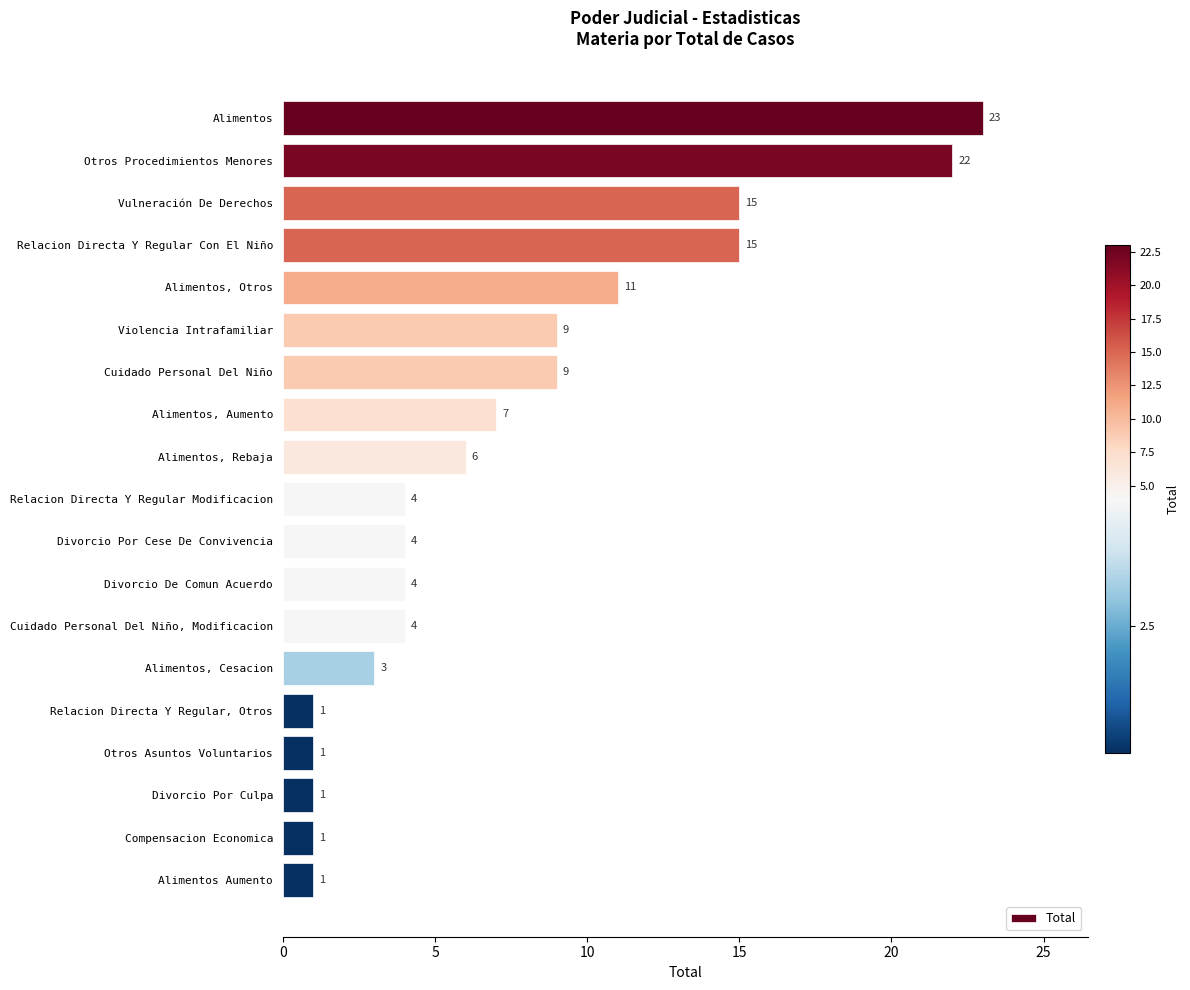

Where is the data nearest to the value 12?

Alimentos, Otros